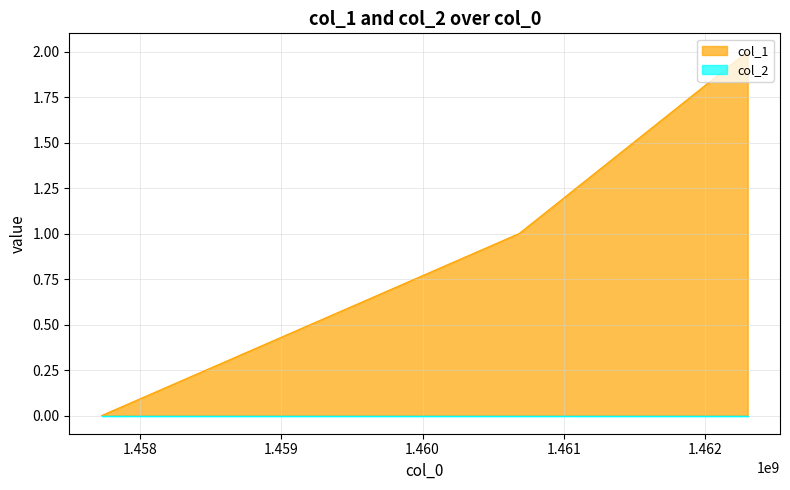

Which label corresponds to the largest value in the chart?

1462299679